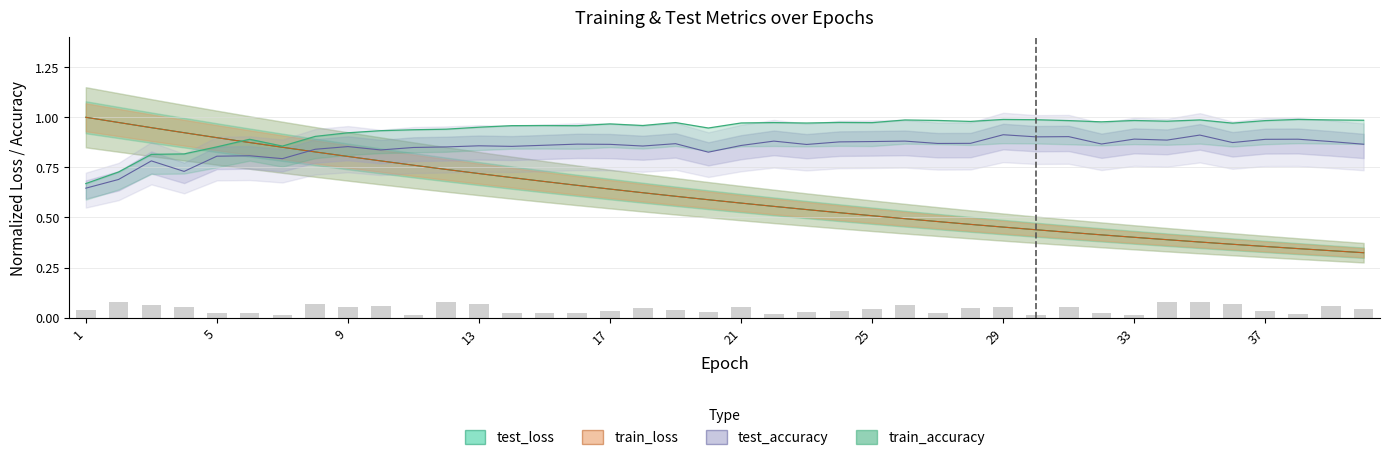

What is the value of the test_accuracy bar at the 14th from the left?

0.9